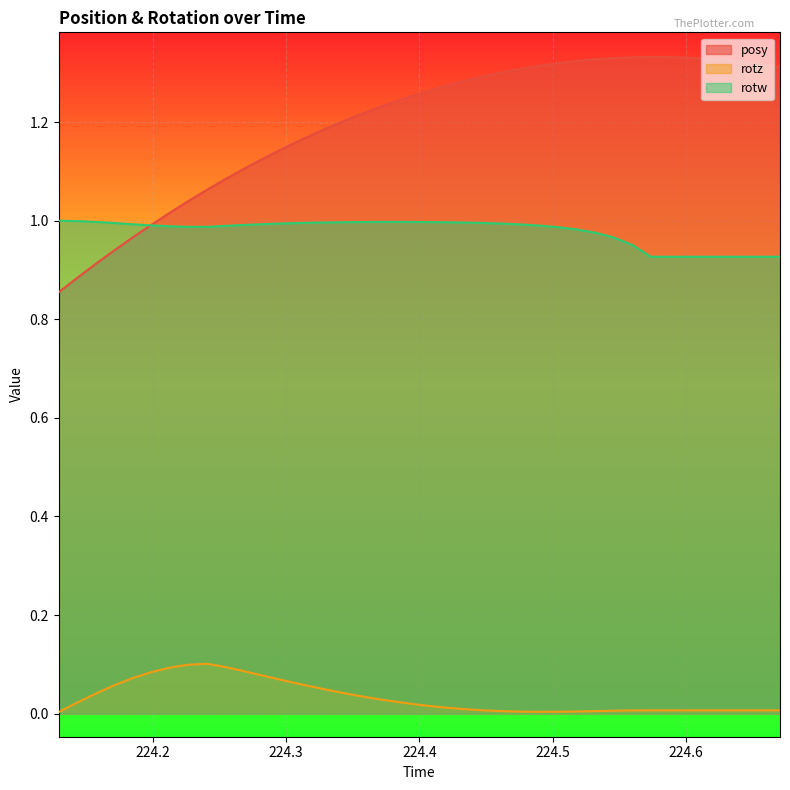

At 224.4485, list the series in order from largest to smallest.

posy, rotw, rotz